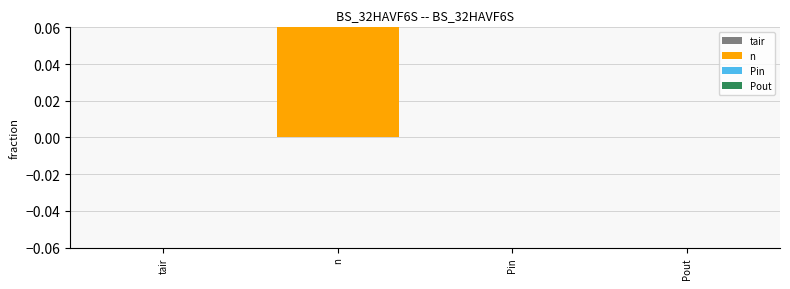

At which category does the chart reach its peak across all series?

n